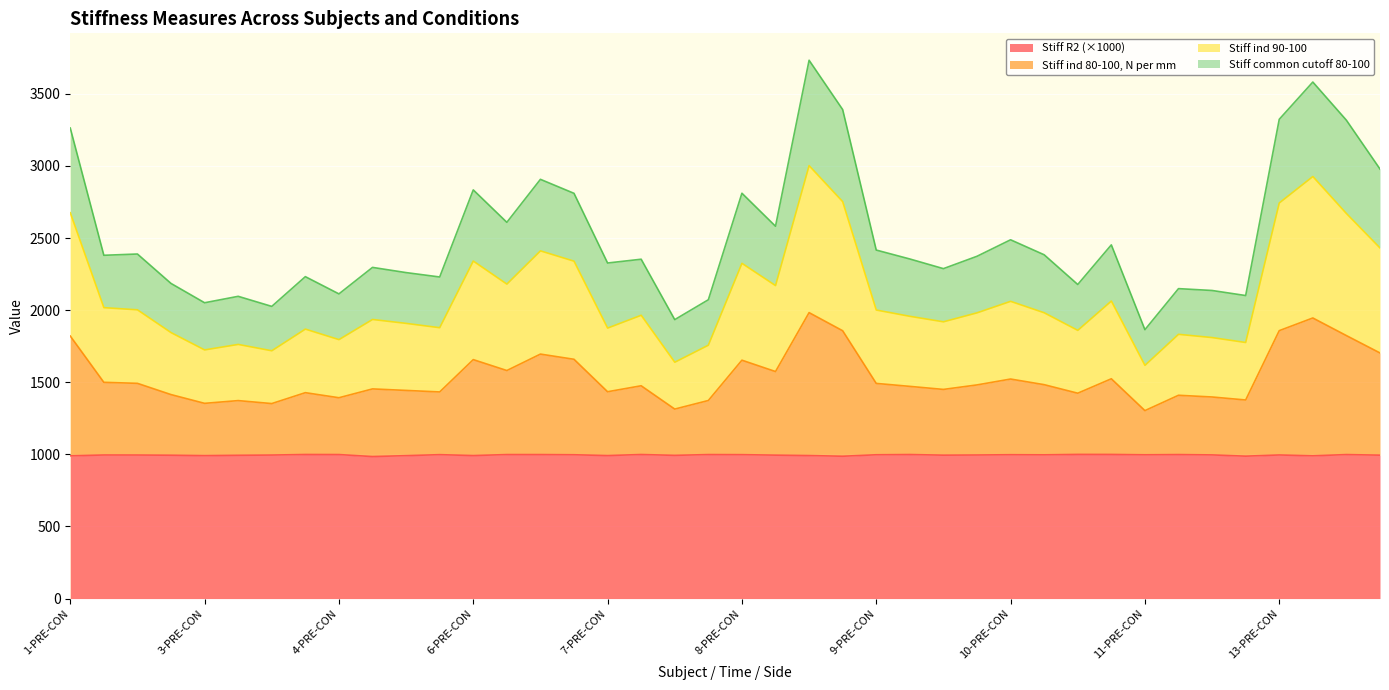

What is the highest value of the Stiff R2 (×1000) series?

999.7